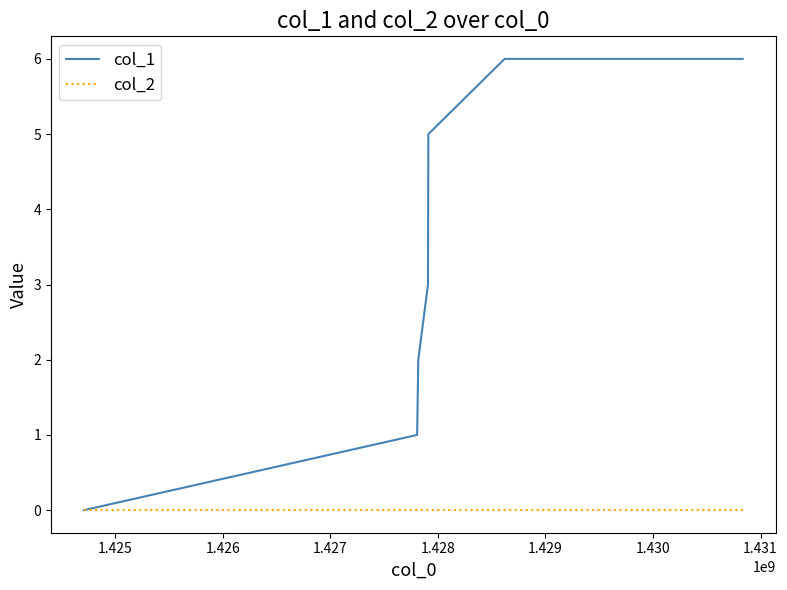

Reading left to right, transcribe all the data shown in this chart.

col_1: 0	1	2	3	5	6	6
col_2: 0	0	0	0	0	0	0